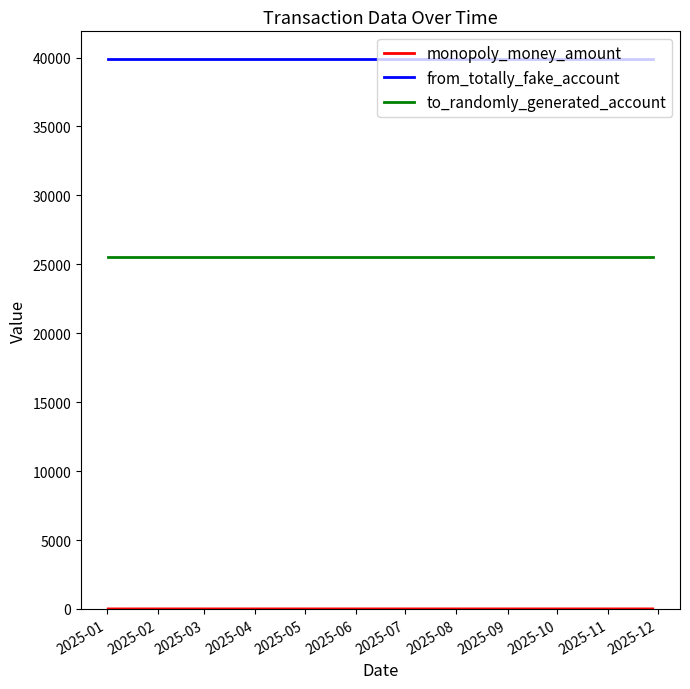

True or false: monopoly_money_amount and from_totally_fake_account intersect in this chart.

False